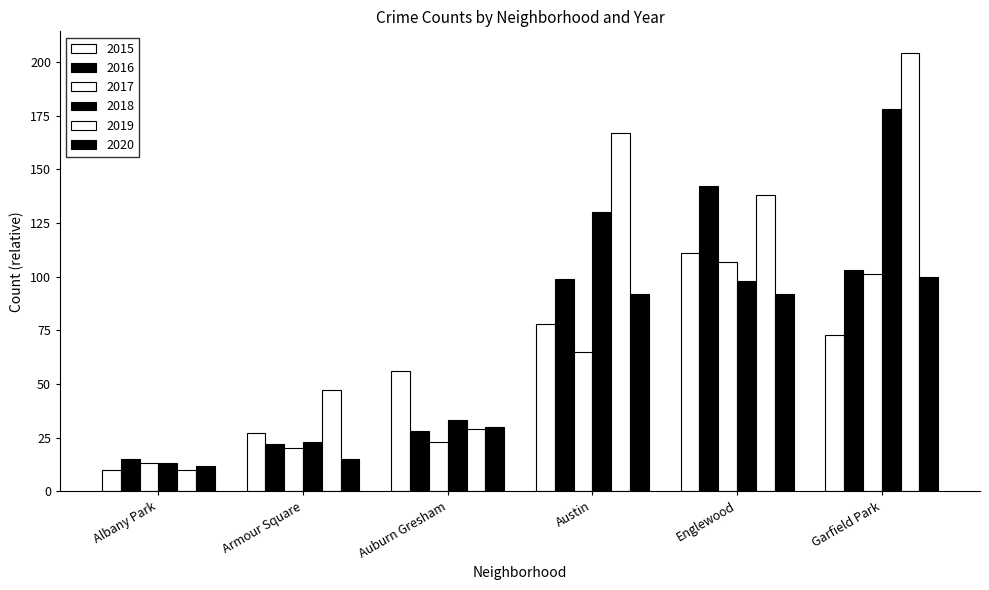

How many data points in 2016 are less than 99?

3